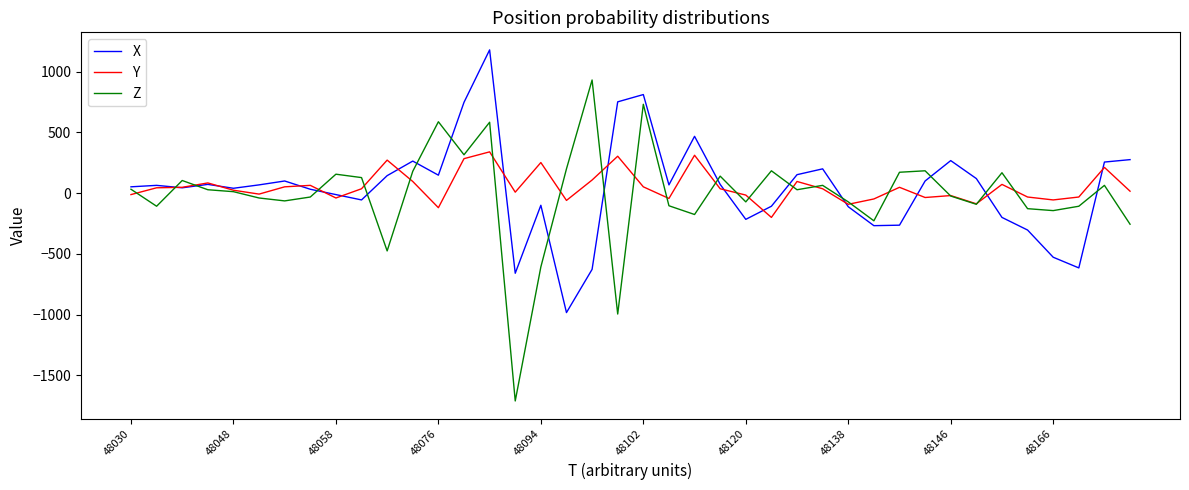

What is the maximum value shown in the chart?

1180